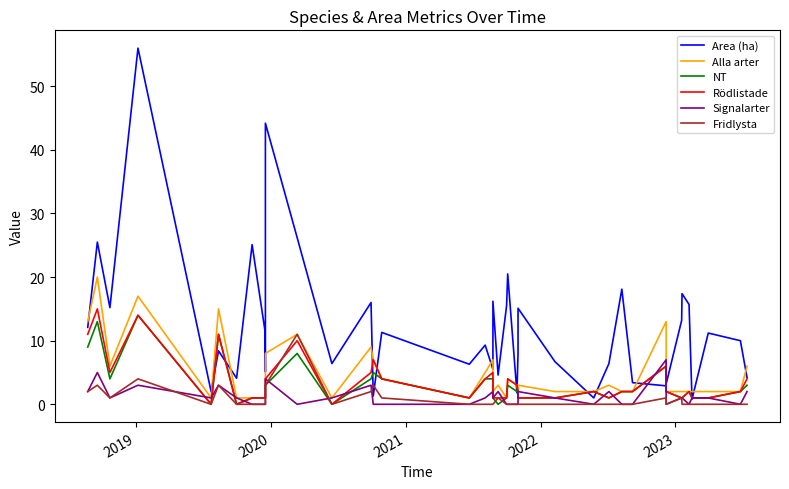

At which label does Alla arter reach its peak?

2019